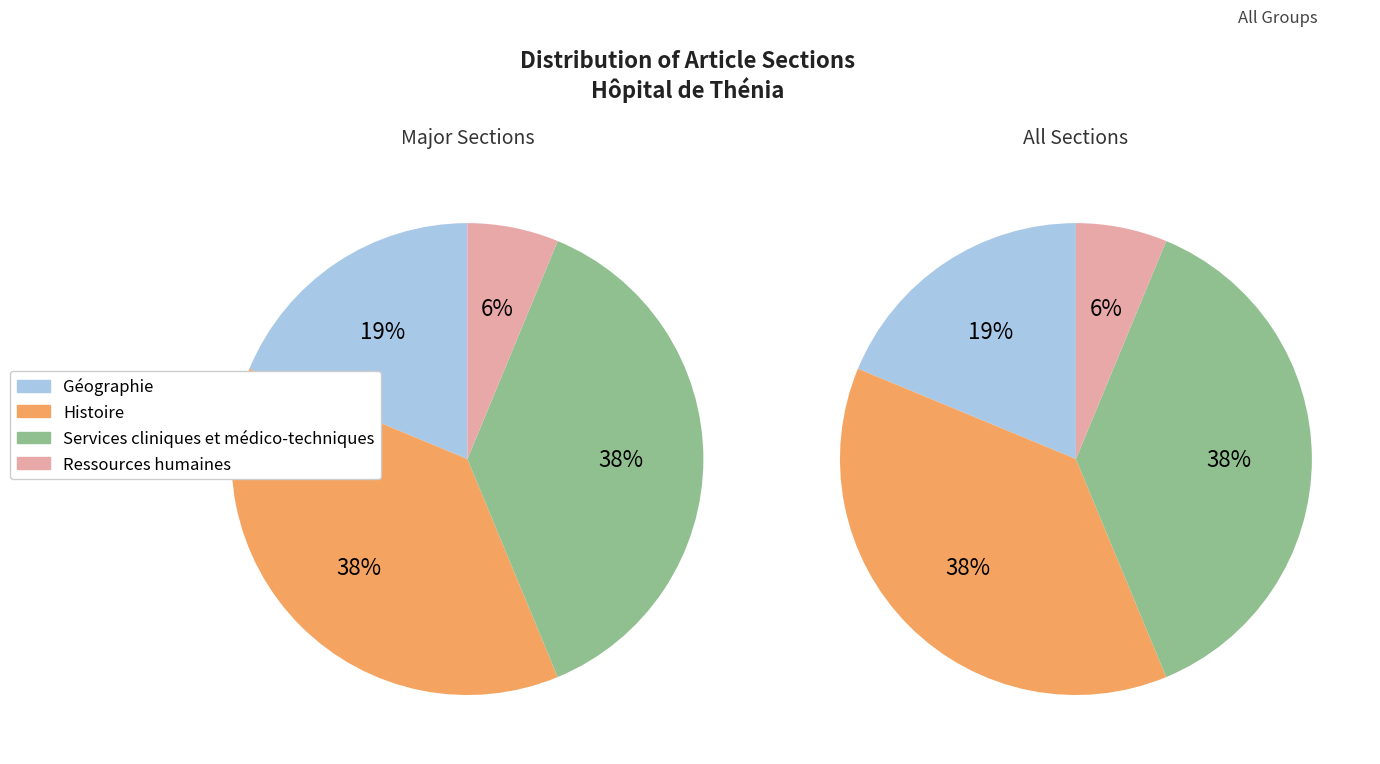

What percentage is the Histoire slice, to the nearest percent?

38%